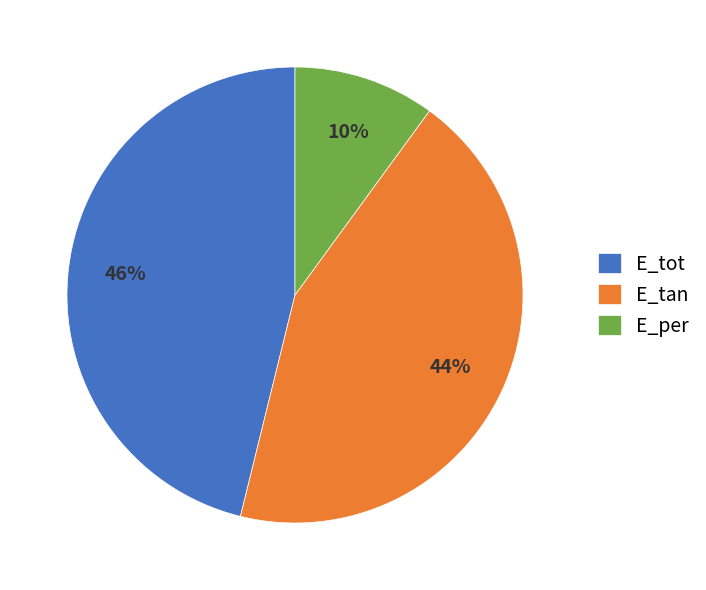

Is it true that E_per is 22% of the pie?

False